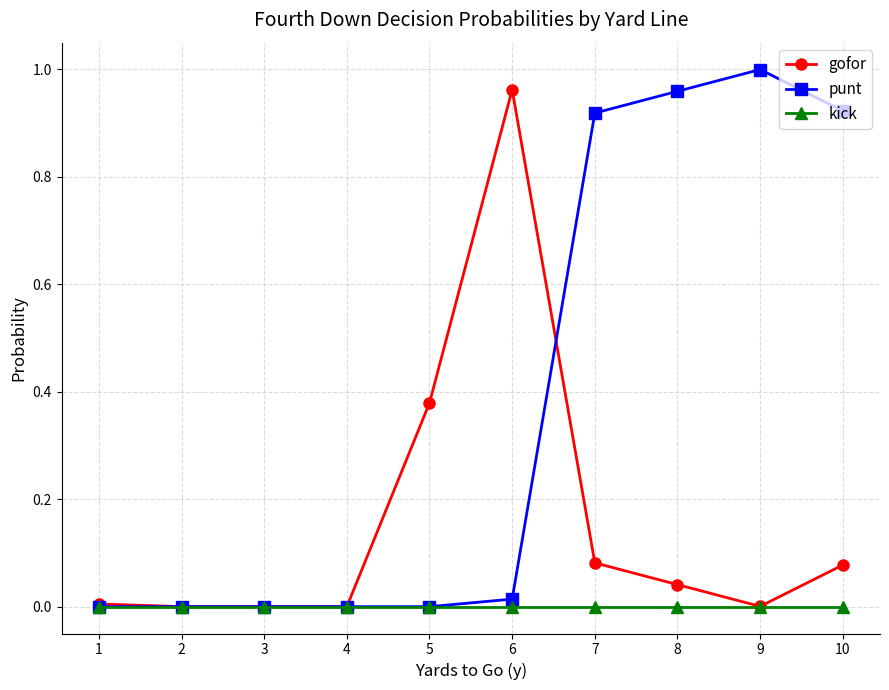

The punt series shows 0.0 at 3. True or false?

True